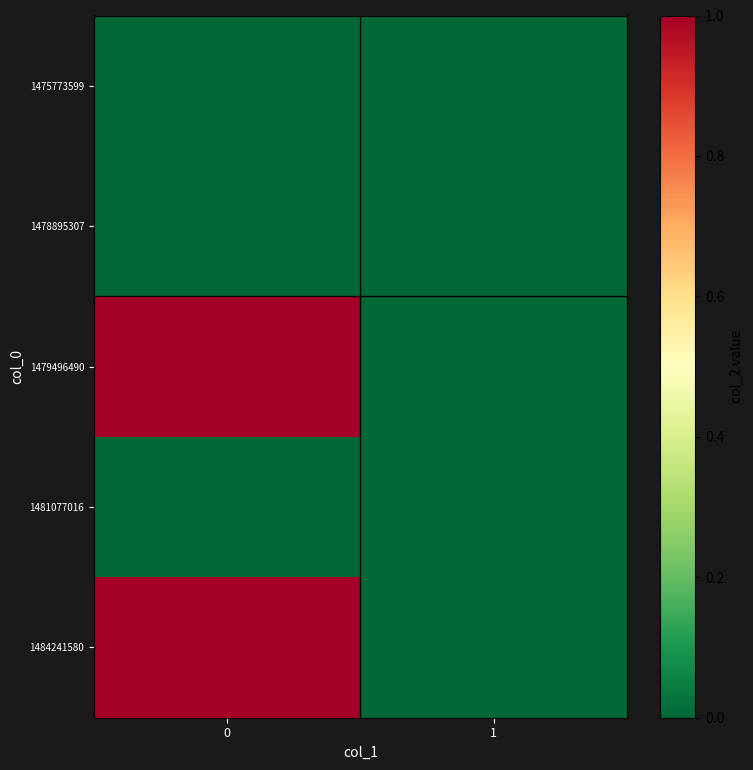

Rank the series by their maximum value, from highest to lowest.

1479496490, 1484241580, 1475773599, 1478895307, 1481077016